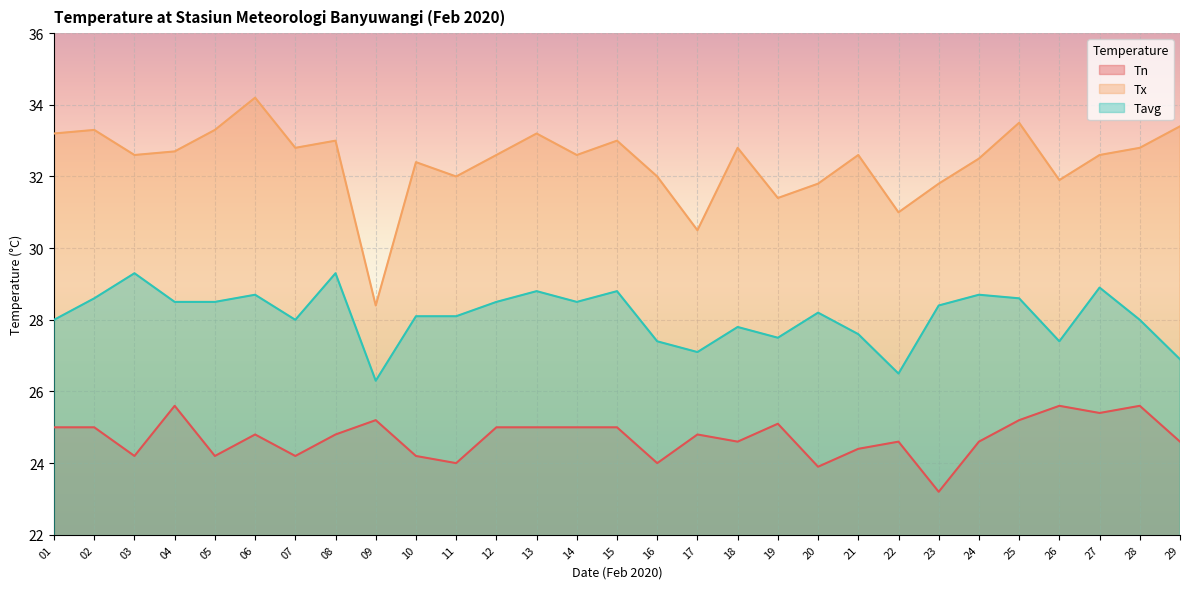

Between 27 and 12, which is larger?

27